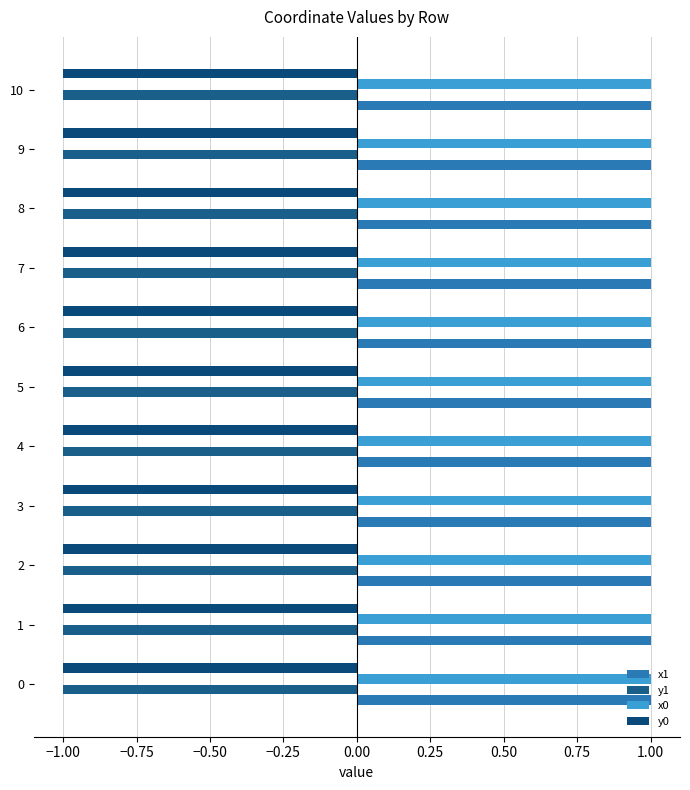

What is the average value of the y1 series?

-1.0